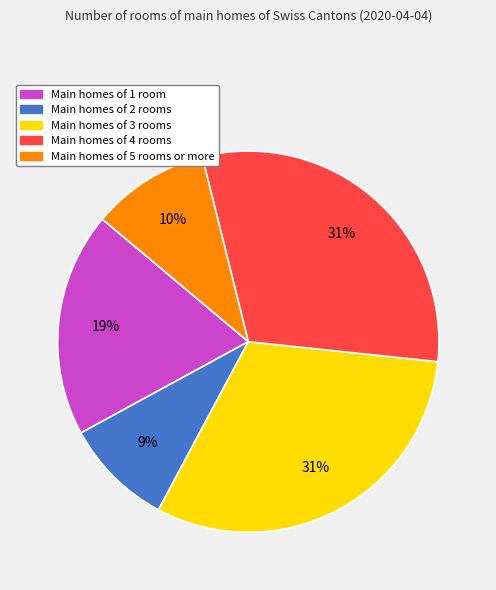

Is there any slice that represents more than half of the pie?

No